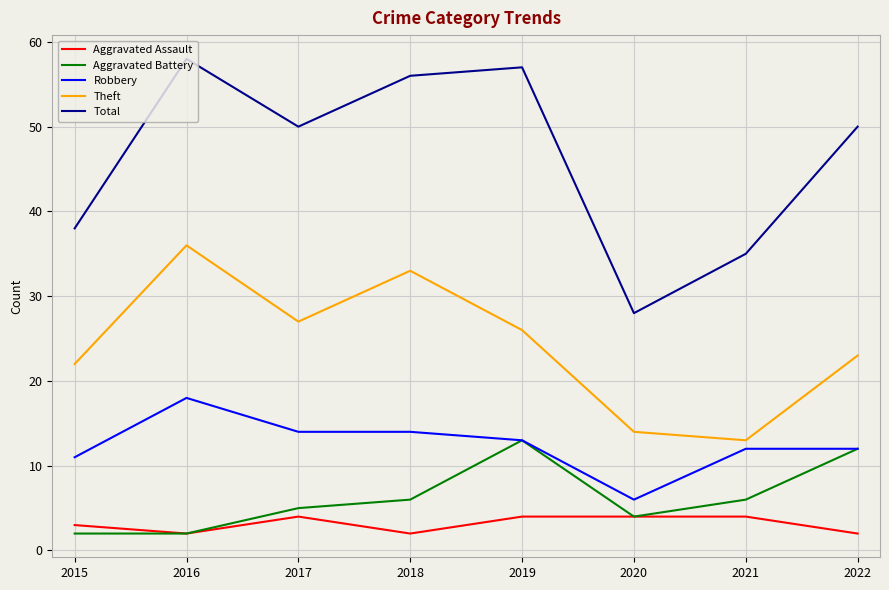

What is the sum of all Robbery values?

100